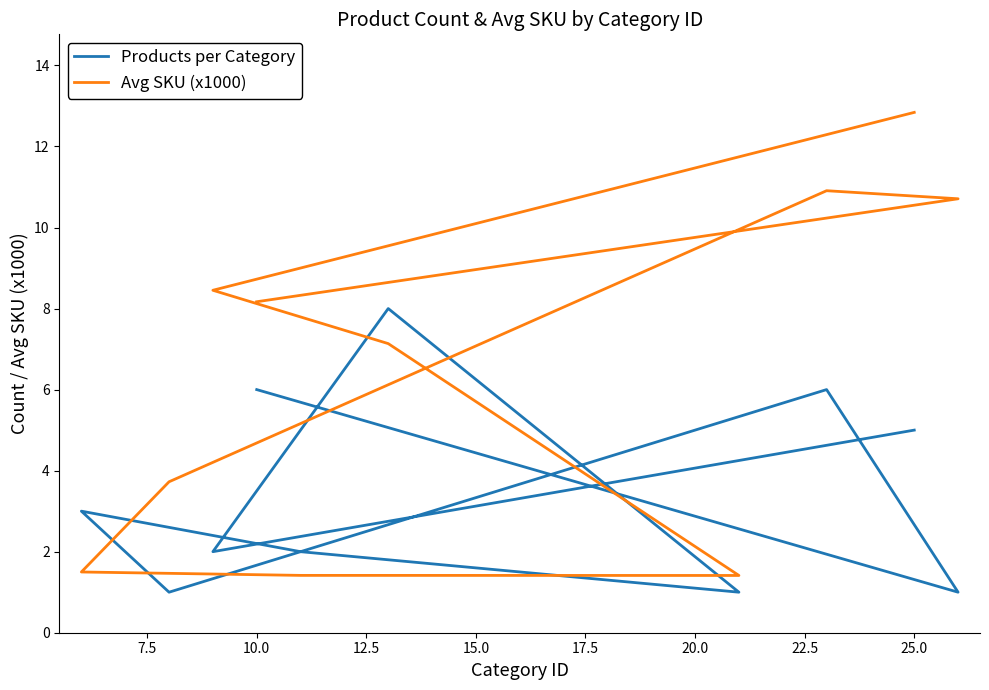

How many distinct data groups are displayed?

2